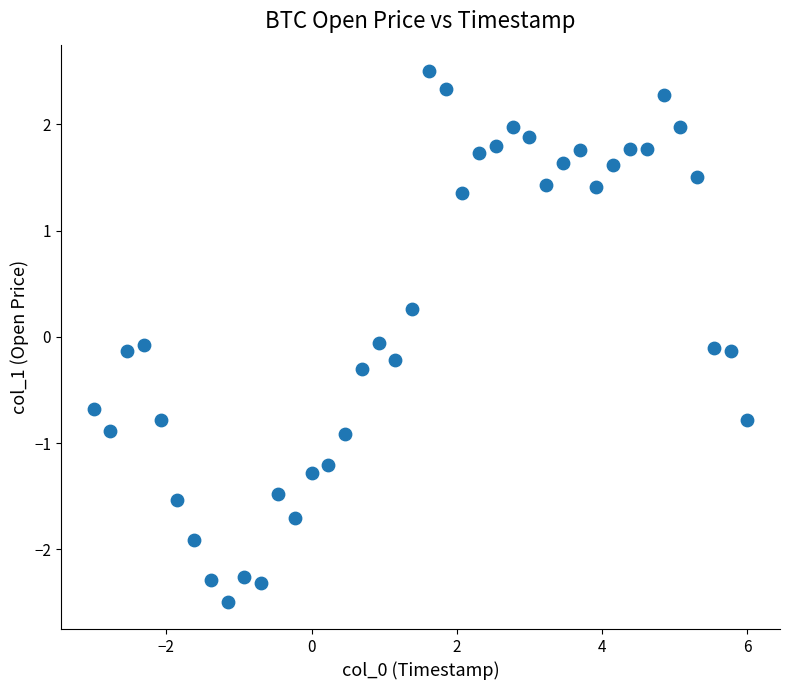

What is the range of Y values (max minus min)?

5.0